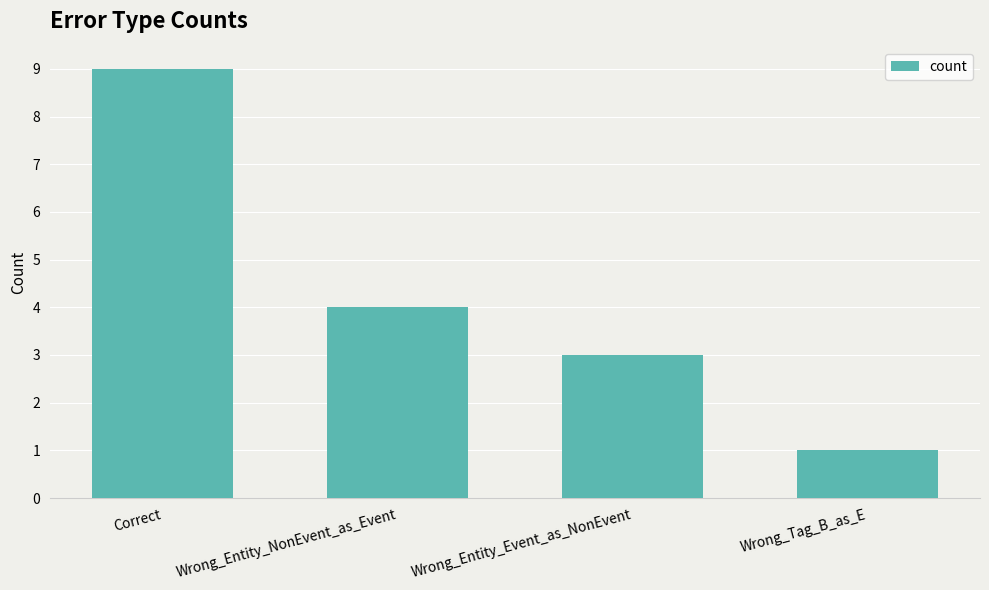

List the labels in order of value, largest first.

Correct, Wrong_Entity_NonEvent_as_Event, Wrong_Entity_Event_as_NonEvent, Wrong_Tag_B_as_E